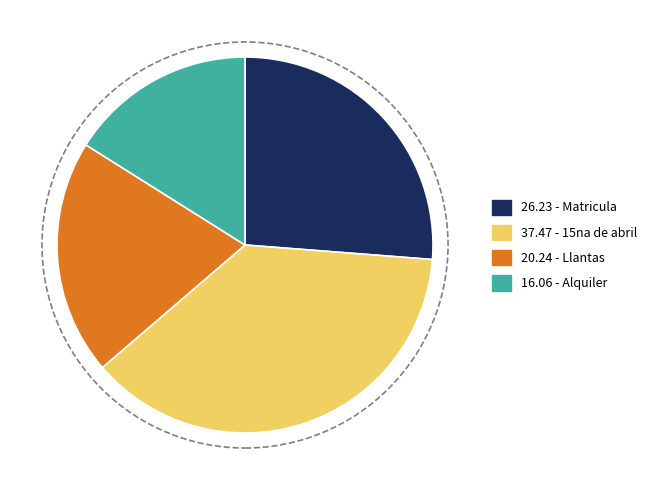

True or false: 26.23 - Matricula accounts for 20% of the total.

False